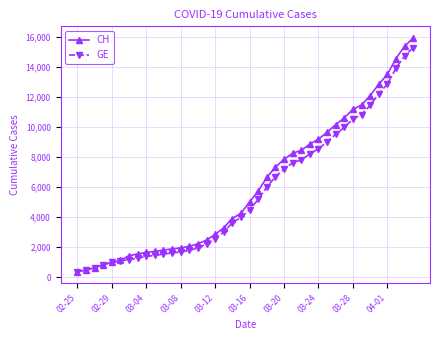

What is the value of the CH point at the 38th from the left?

14561